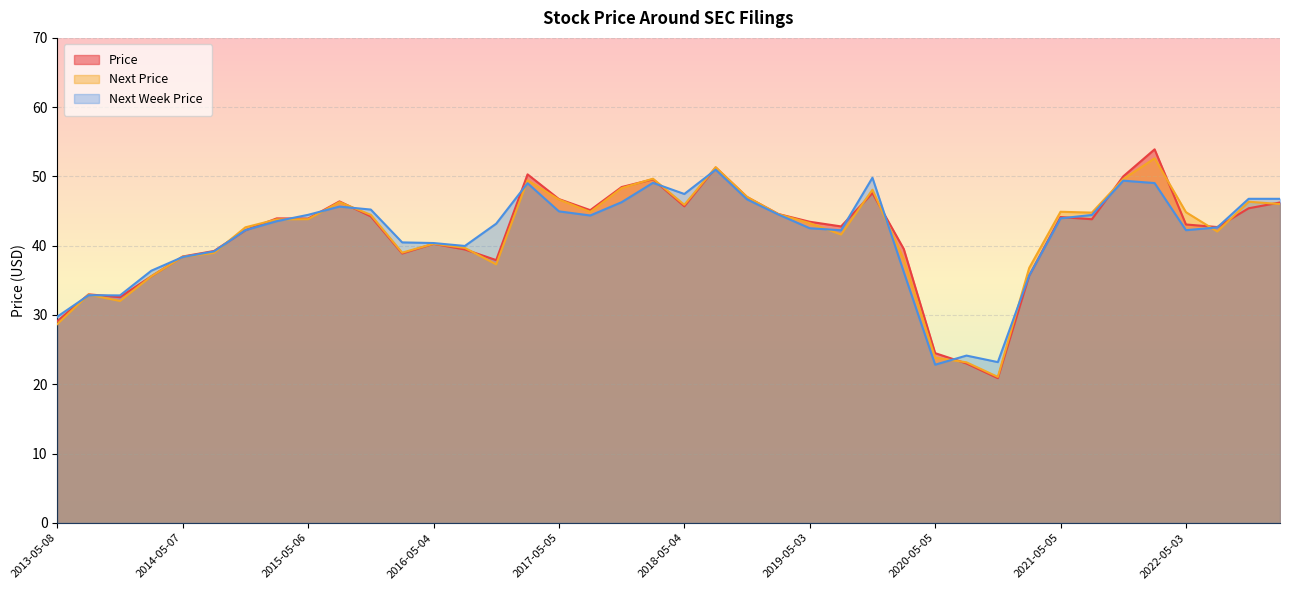

How many values in the Next Week Price series are below 43?

19